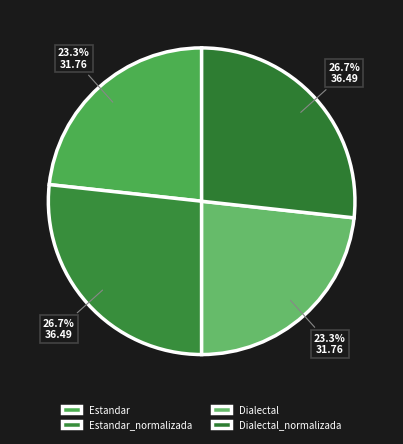

To the nearest percent, what is the difference between the largest and smallest slice percentages?

3%